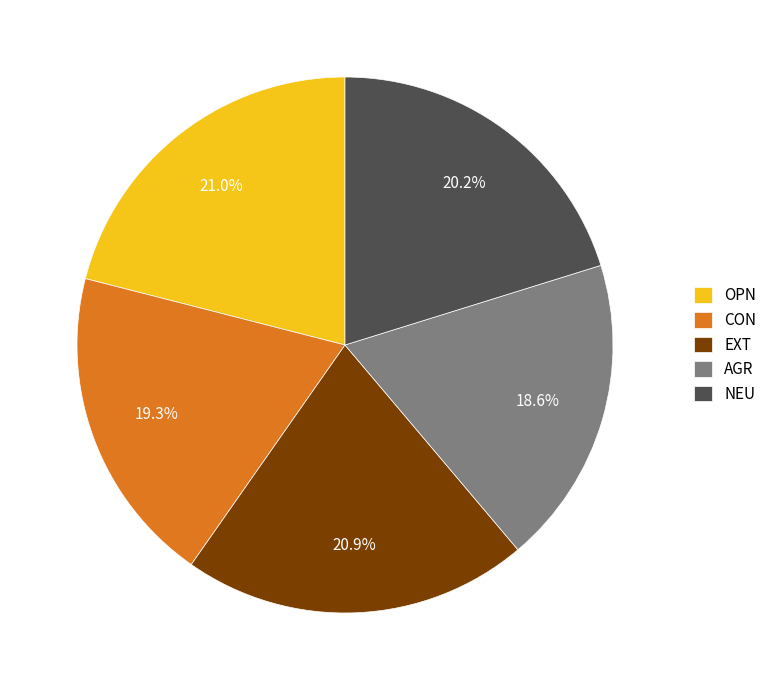

What is the smallest slice in the pie chart?

AGR